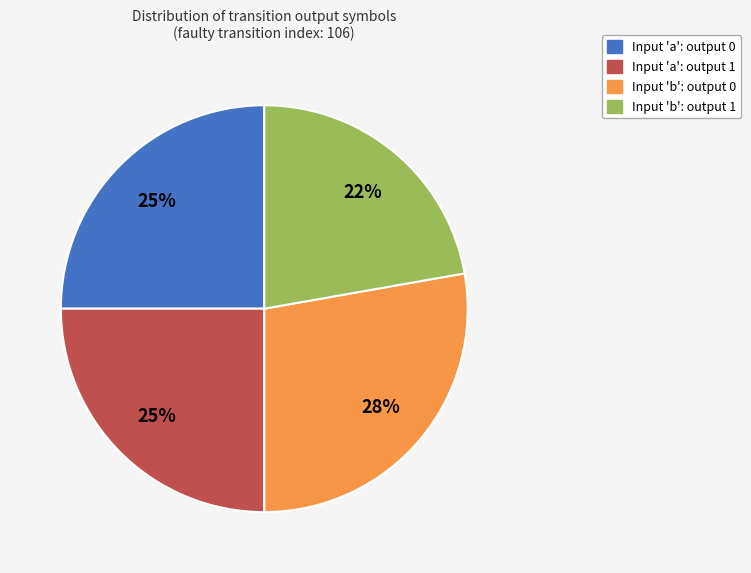

To the nearest percent, what is the difference between the largest and smallest slice percentages?

6%